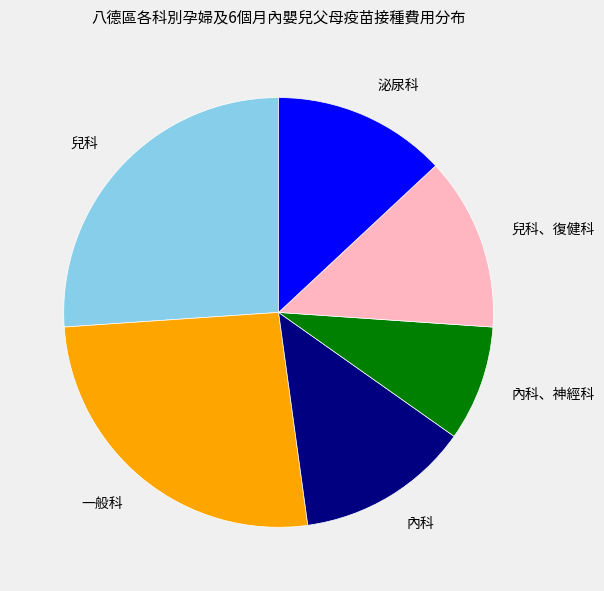

Does any single category account for the majority?

No